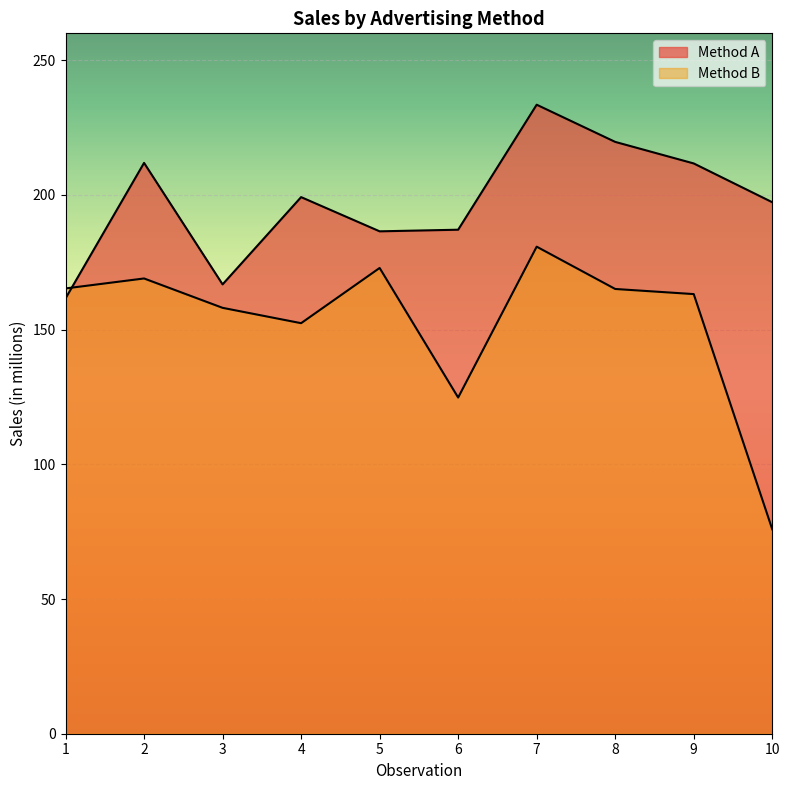

Between 2 and 5, which series saw the biggest shift?

Method A